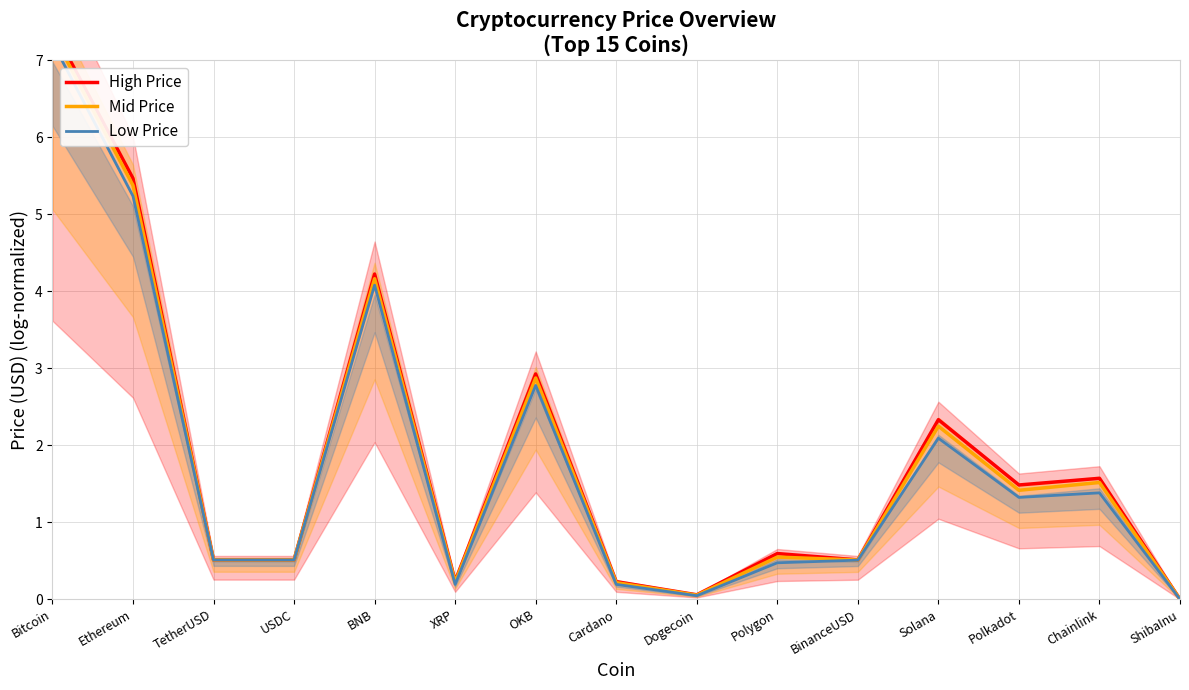

Reading left to right, extract all data points from this chart.

High Price: Bitcoin=7.4	Ethereum=5.5	TetherUSD=0.5	USDC=0.5	BNB=4.2	XRP=0.2	OKB=2.9	Cardano=0.2	Dogecoin=0.1	Polygon=0.6	BinanceUSD=0.5	Solana=2.3	Polkadot=1.5	Chainlink=1.6	ShibaInu=0.0
Mid Price: Bitcoin=7.3	Ethereum=5.4	TetherUSD=0.5	USDC=0.5	BNB=4.2	XRP=0.2	OKB=2.9	Cardano=0.2	Dogecoin=0.1	Polygon=0.5	BinanceUSD=0.5	Solana=2.2	Polkadot=1.4	Chainlink=1.5	ShibaInu=0.0
Low Price: Bitcoin=7.2	Ethereum=5.2	TetherUSD=0.5	USDC=0.5	BNB=4.1	XRP=0.2	OKB=2.8	Cardano=0.2	Dogecoin=0.0	Polygon=0.5	BinanceUSD=0.5	Solana=2.1	Polkadot=1.3	Chainlink=1.4	ShibaInu=0.0